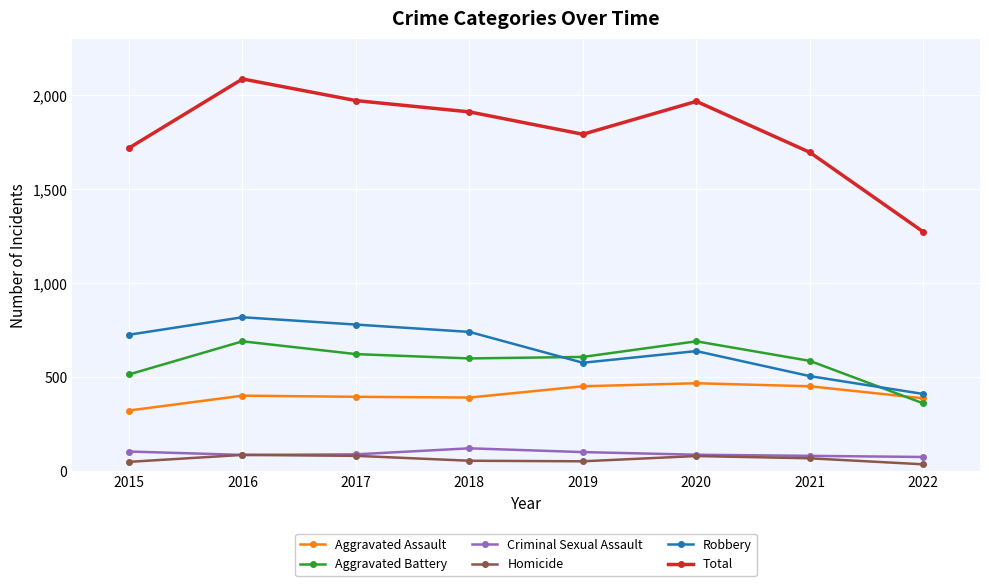

Rank the series by their maximum value, from lowest to highest.

Homicide, Criminal Sexual Assault, Aggravated Assault, Aggravated Battery, Robbery, Total